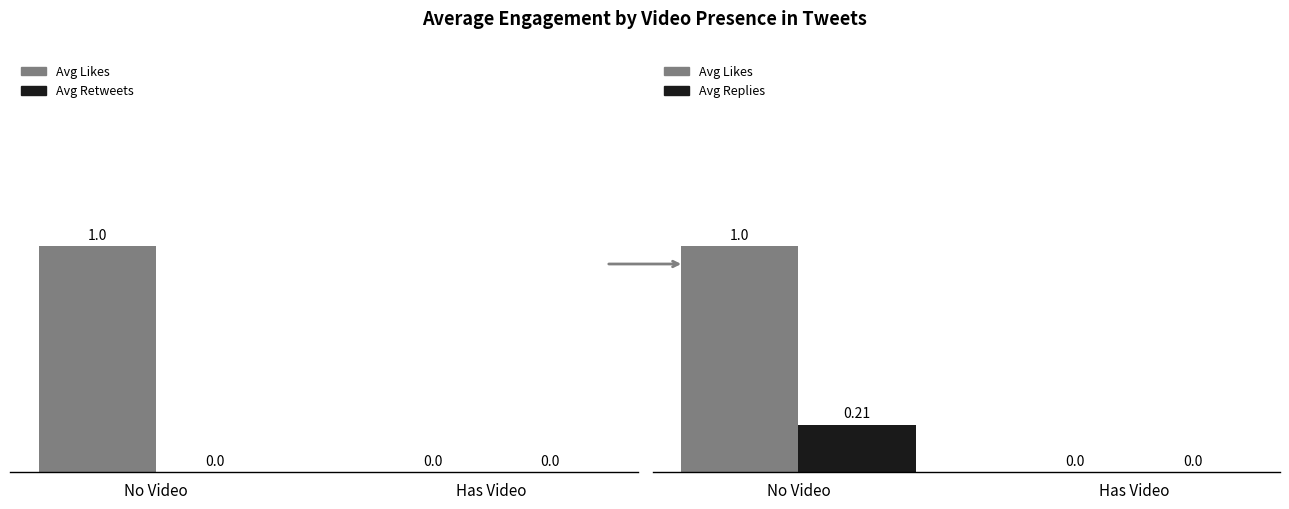

List the series in order of their peak value, highest first.

Avg Likes, Avg Replies, Avg Retweets